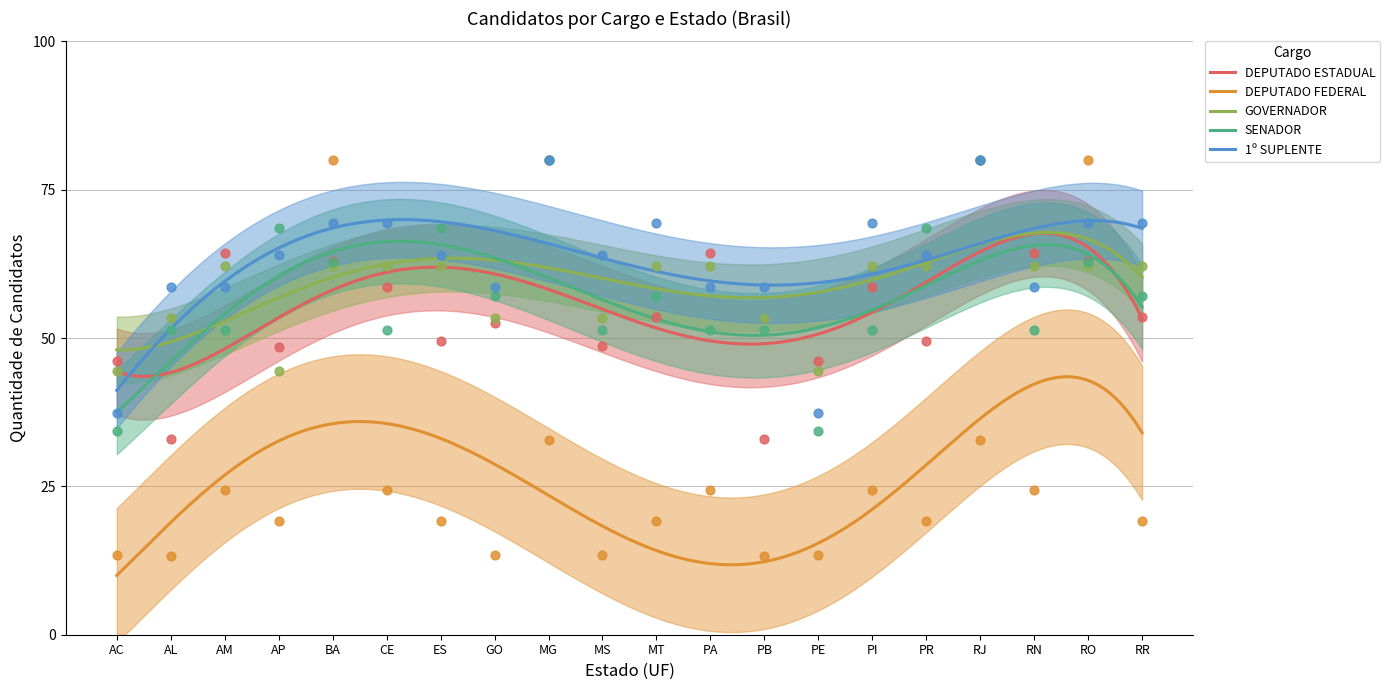

What is the total value across all series at AM?

261.1